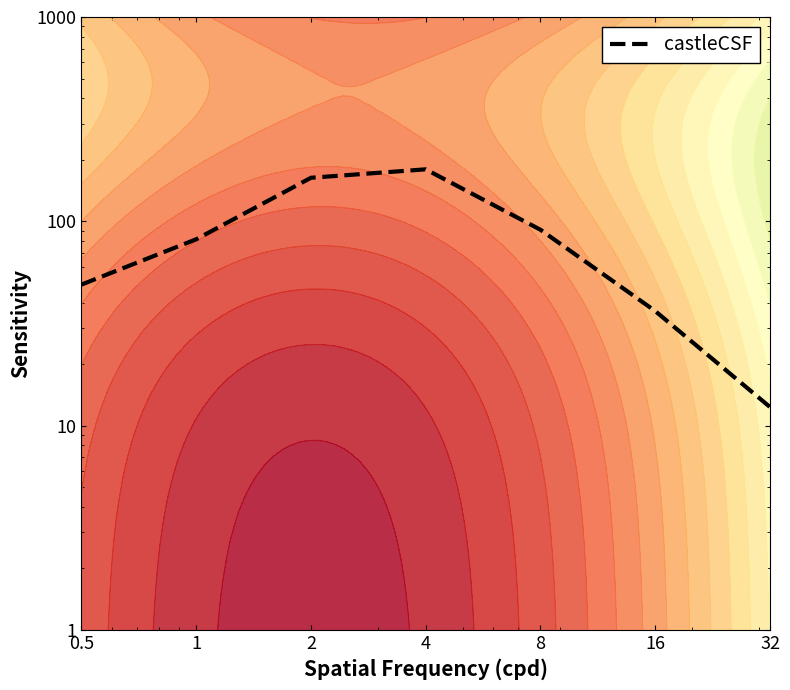

Between 0.5 and 2, which is larger?

2